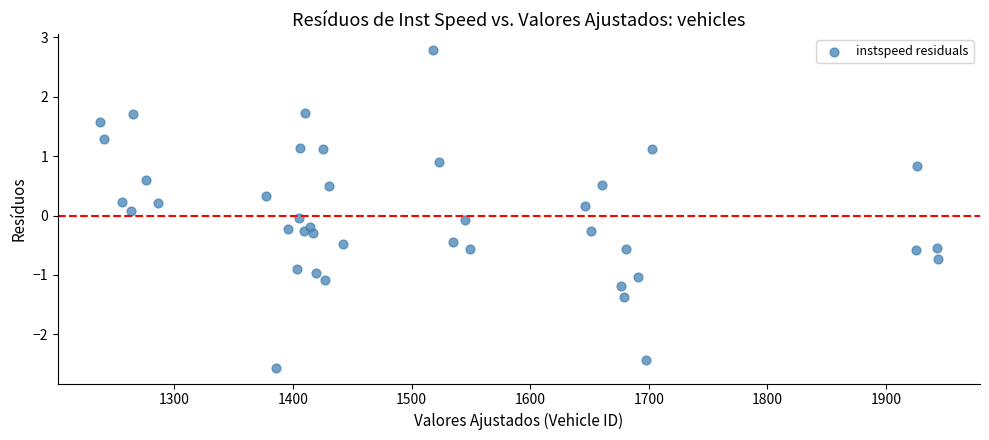

What is the range of X values (max minus min)?

707.0